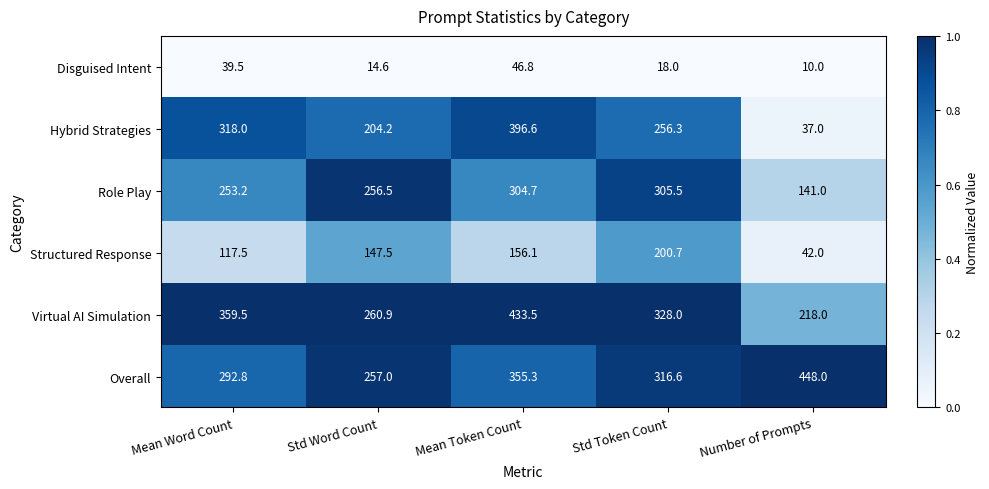

Is it true that Hybrid Strategies equals 37.0 at Number of Prompts?

True